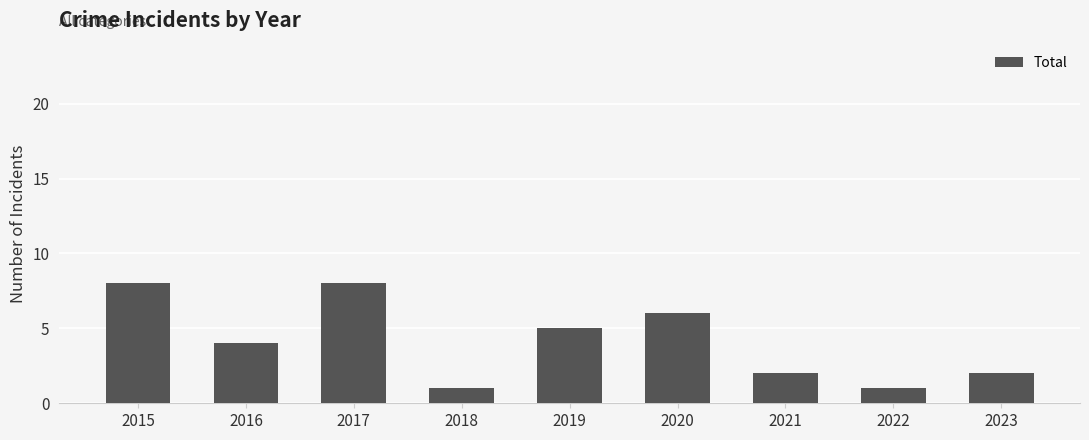

Read the value at 2019.

5